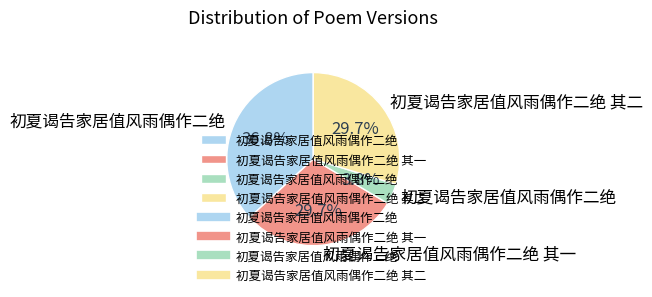

Is there any slice that represents more than half of the pie?

No